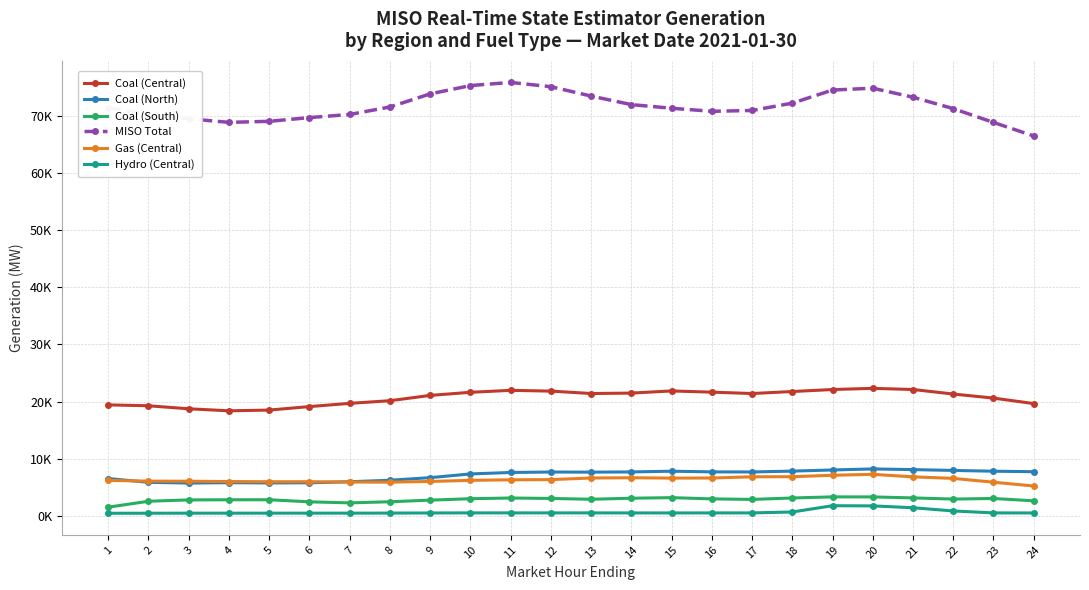

What are all the series names shown in the legend?

Coal (Central), Coal (North), Coal (South), MISO Total, Gas (Central), Hydro (Central)